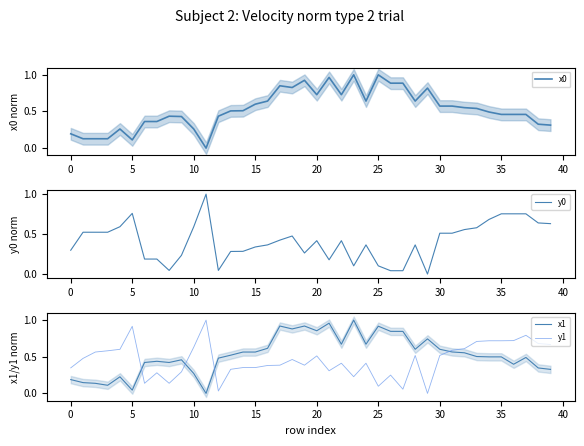

Is it true that y1 equals 0.4 at 22?

True